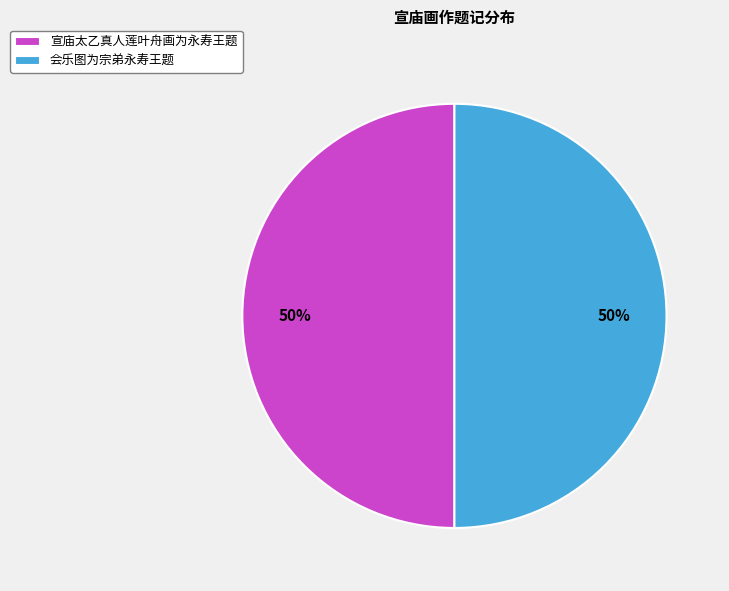

Do 会乐图为宗弟永寿王题 and 宣庙太乙真人莲叶舟画为永寿王题 together represent more than half of the pie?

Yes